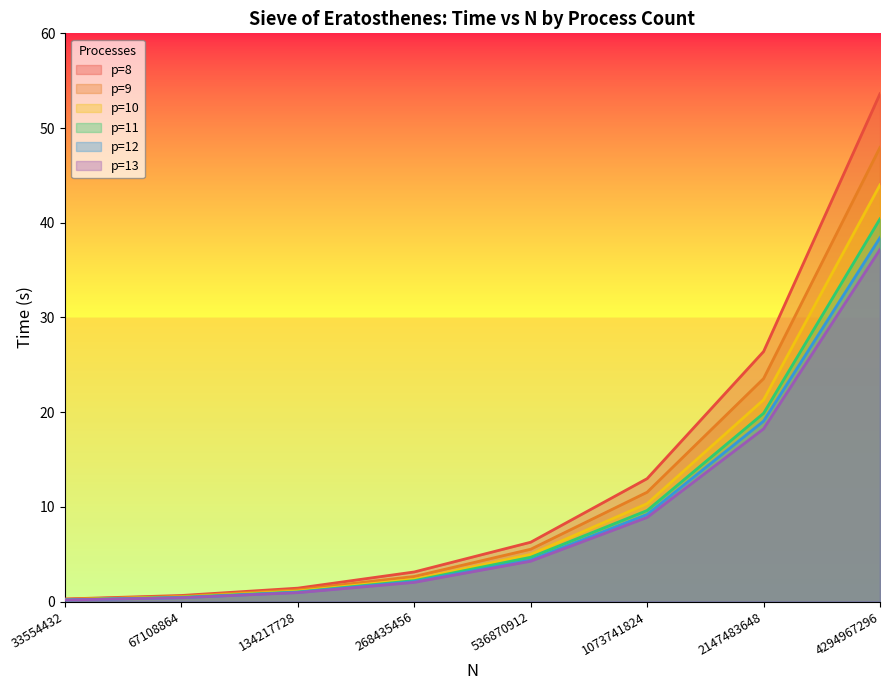

What is the difference between the highest and lowest values at 33554432?

0.1